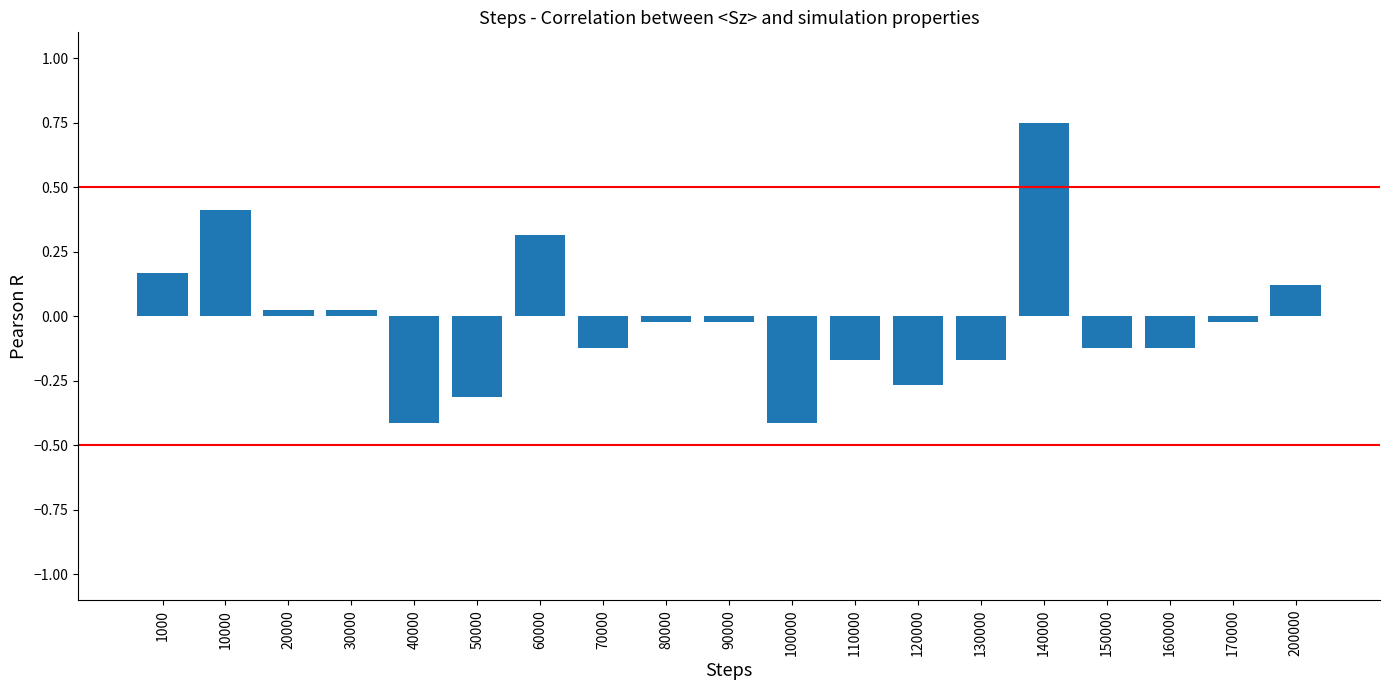

At which label does the data first exceed 0?

1000